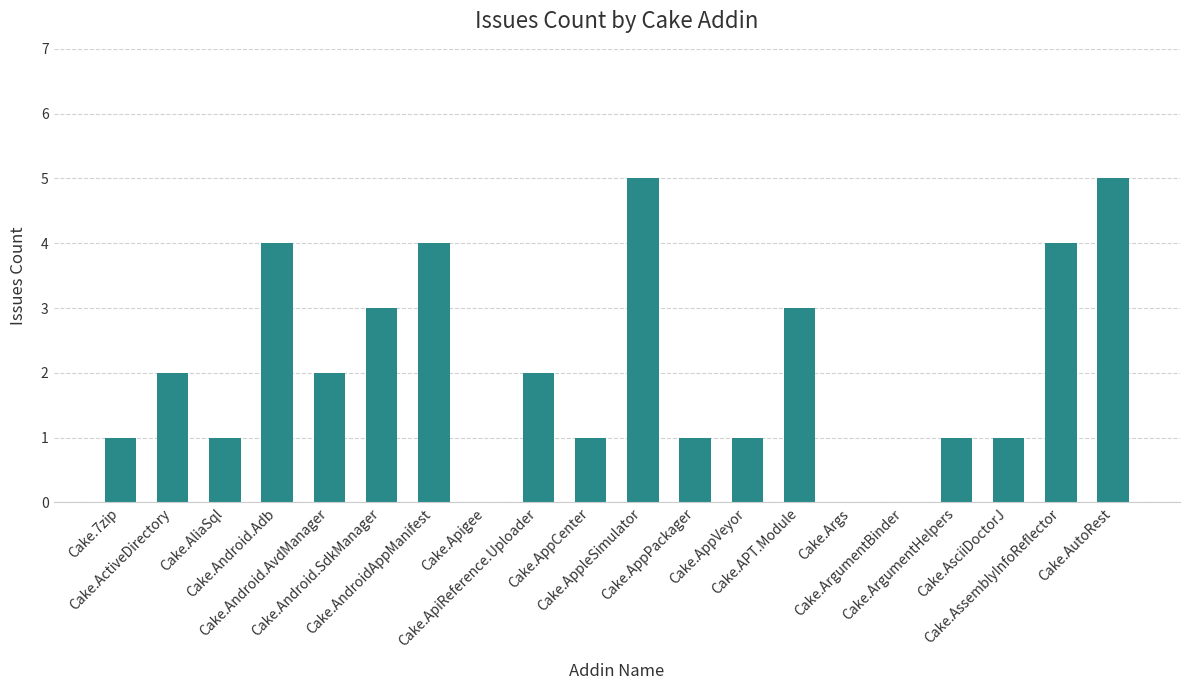

Is it true that the value at Cake.ActiveDirectory is 3?

False